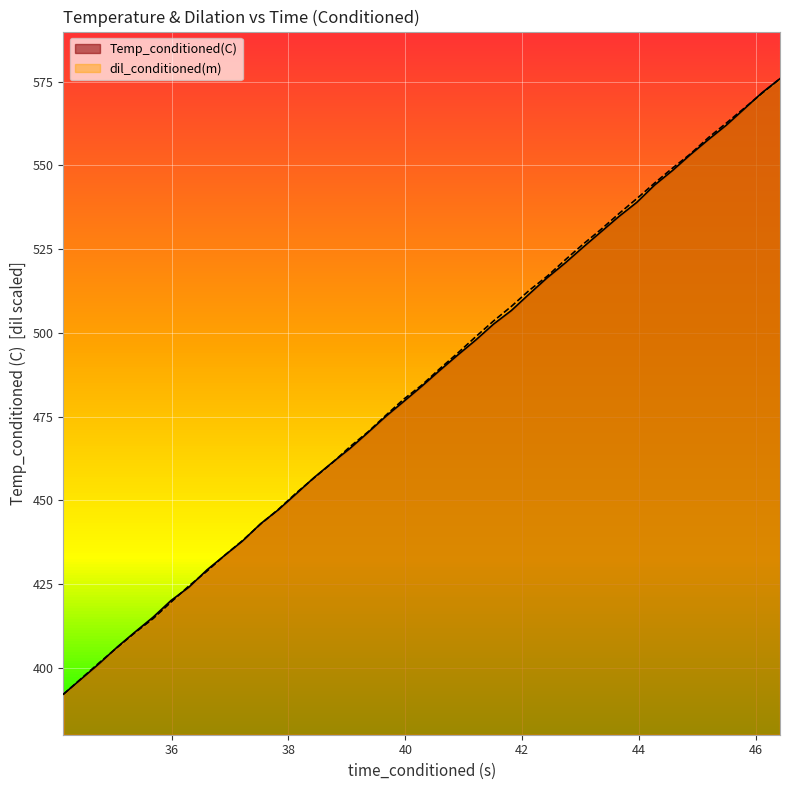

Reading left to right, transcribe all the data shown in this chart.

Temp_conditioned(C): 392.1	401.3	406.2	410.7	415.1	420.1	424.1	429.2	433.6	437.9	443.0	447.2	452.0	456.9	461.3	465.6	470.3	475.1	479.6	484.1	488.8	493.4	497.8	502.6	506.7	511.6	516.5	520.9	525.6	530.1	534.7	539.0	544.2	548.5	553.2	557.8	562.1	566.9	571.7	575.9
dil_conditioned(m): 392.1	401.5	406.1	410.5	414.7	419.6	424.4	428.8	433.6	438.0	442.9	447.3	452.2	456.7	461.2	466.1	470.4	475.4	480.2	484.4	489.3	493.9	498.8	503.5	507.9	512.7	516.9	521.8	526.5	530.9	535.6	540.1	544.8	549.2	553.5	558.3	562.7	567.1	571.6	575.9